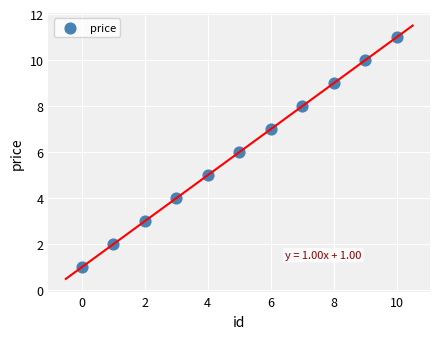

What is the average Y value?

6